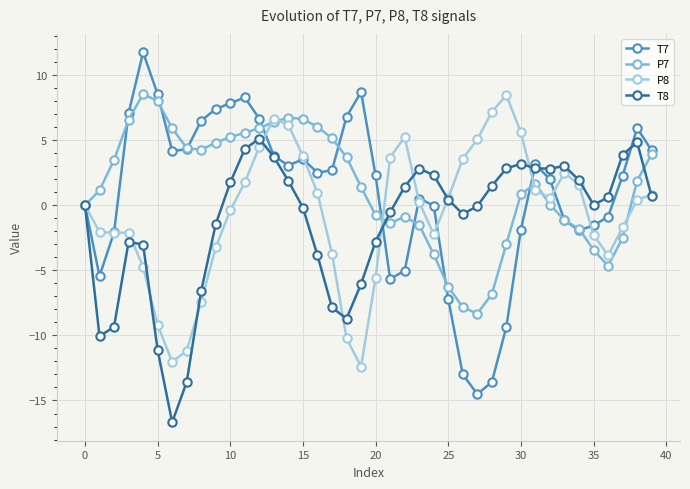

True or false: T7 has more than 0 points higher than both neighbors.

True